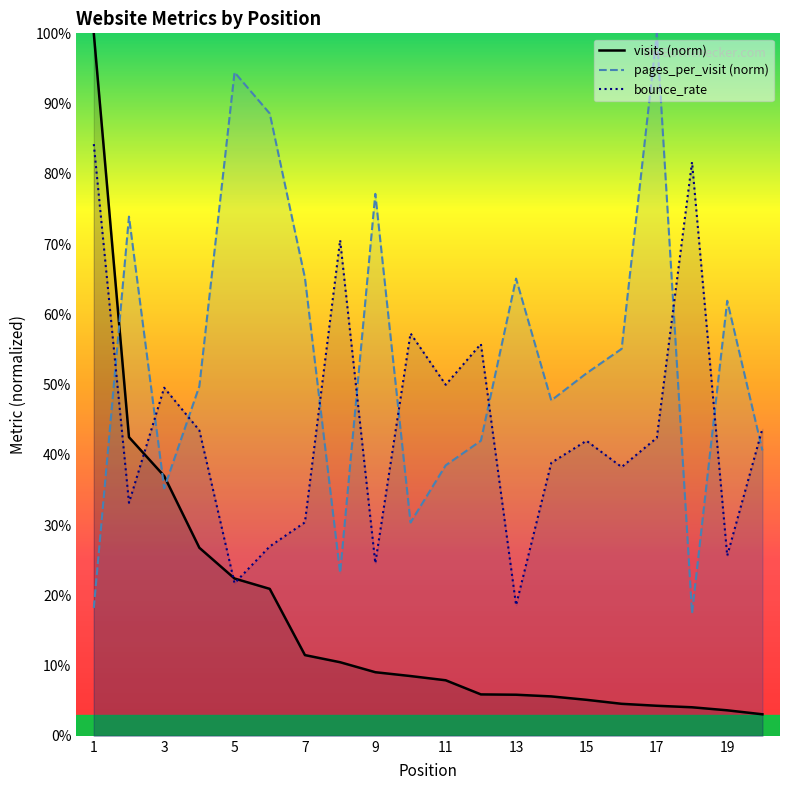

Reading left to right, transcribe all the data shown in this chart.

visits: 1=1.0	2=0.4	3=0.4	4=0.3	5=0.2	6=0.2	7=0.1	8=0.1	9=0.1	10=0.1	11=0.1	12=0.1	13=0.1	14=0.1	15=0.1	16=0.0	17=0.0	18=0.0	19=0.0	20=0.0
pages_per_visit: 1=0.2	2=0.7	3=0.4	4=0.5	5=0.9	6=0.9	7=0.7	8=0.2	9=0.8	10=0.3	11=0.4	12=0.4	13=0.7	14=0.5	15=0.5	16=0.6	17=1.0	18=0.2	19=0.6	20=0.4
bounce_rate: 1=0.8	2=0.3	3=0.5	4=0.4	5=0.2	6=0.3	7=0.3	8=0.7	9=0.2	10=0.6	11=0.5	12=0.6	13=0.2	14=0.4	15=0.4	16=0.4	17=0.4	18=0.8	19=0.3	20=0.4